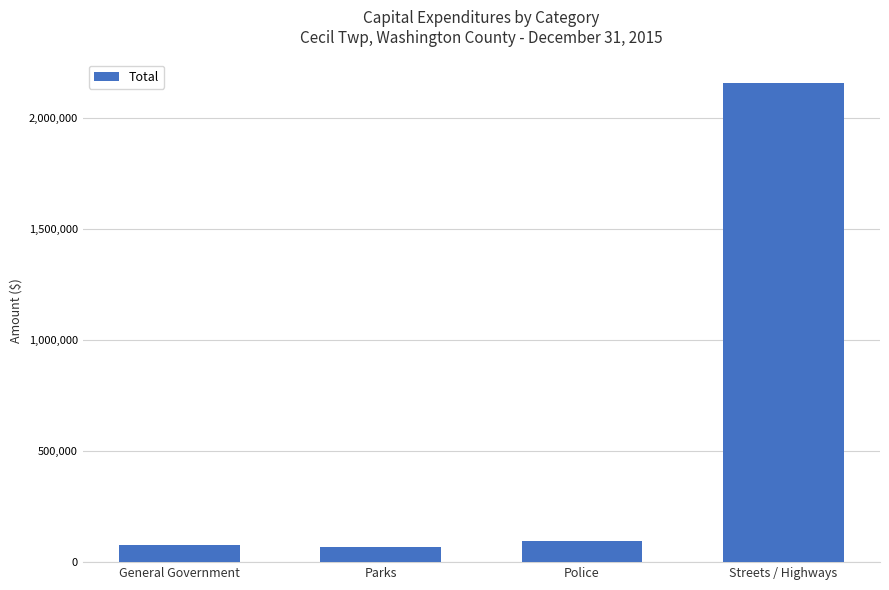

What is the change in value from Police to Streets / Highways?

+2060651